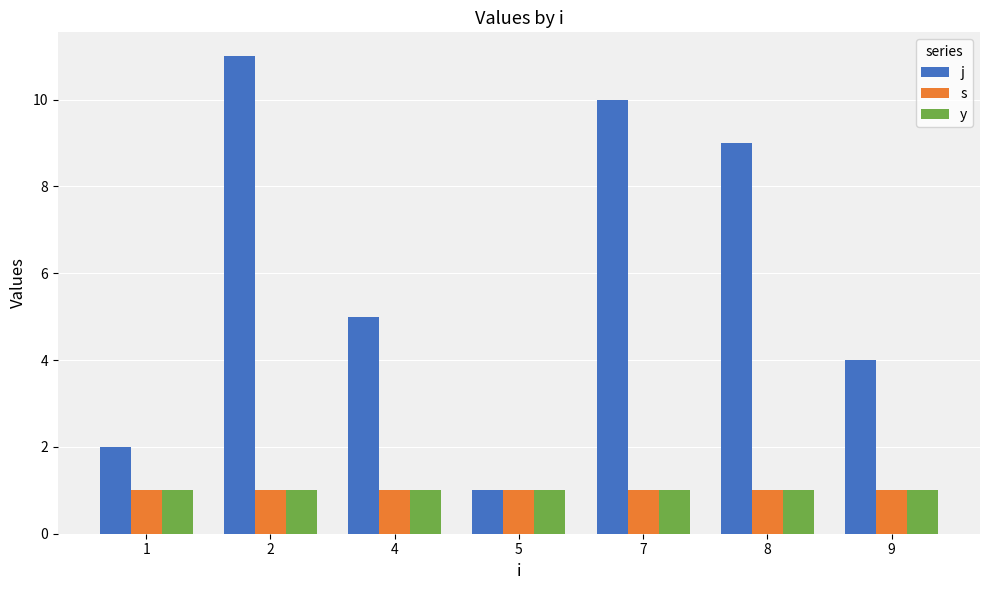

The j series shows 4 at 9. True or false?

True